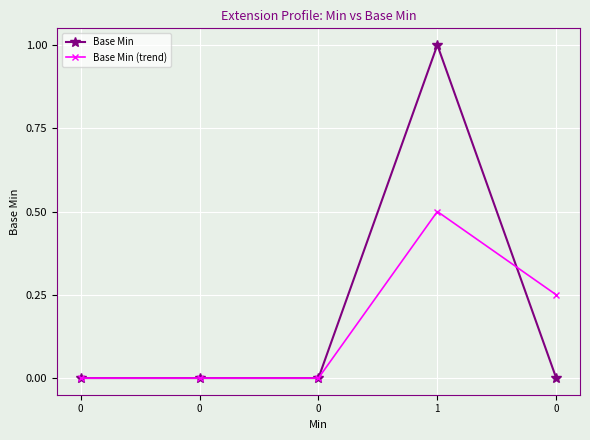

Which series has the largest total across all categories?

Base Min